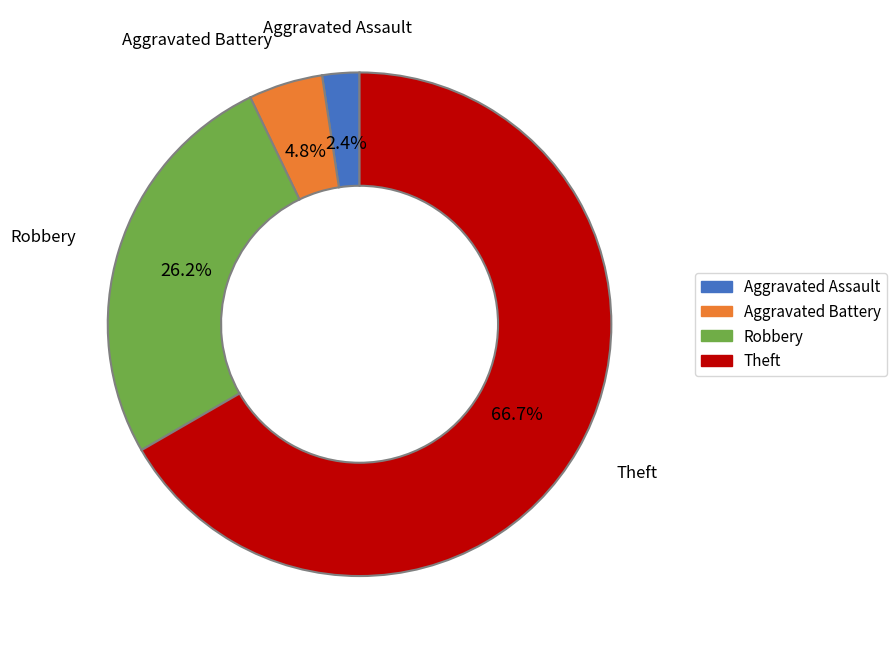

Combined, what portion of the pie is Aggravated Battery and Robbery?

31.0%